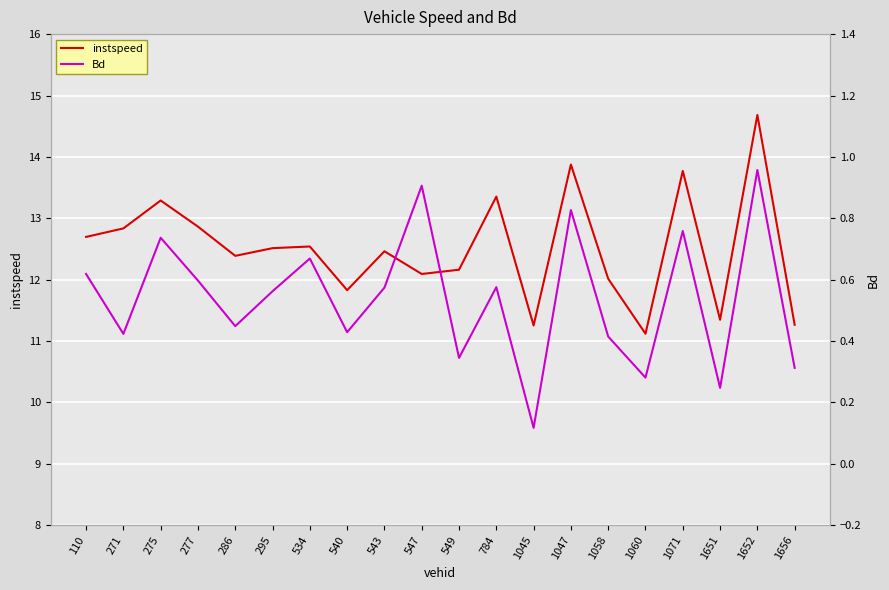

True or false: Bd and instspeed intersect in this chart.

False